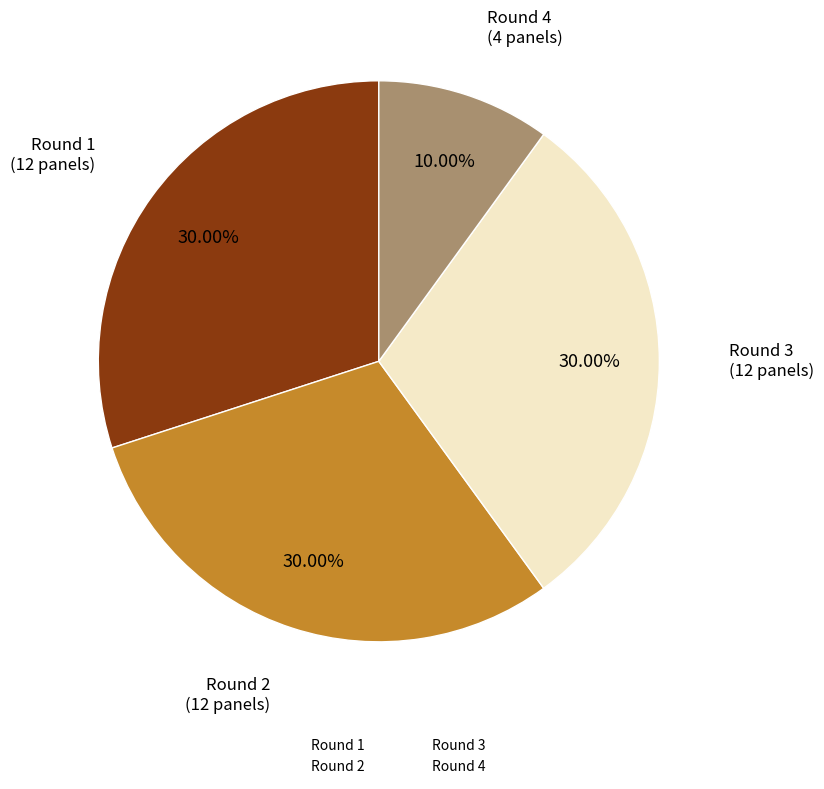

True or false: Round 2 accounts for 30% of the total.

True